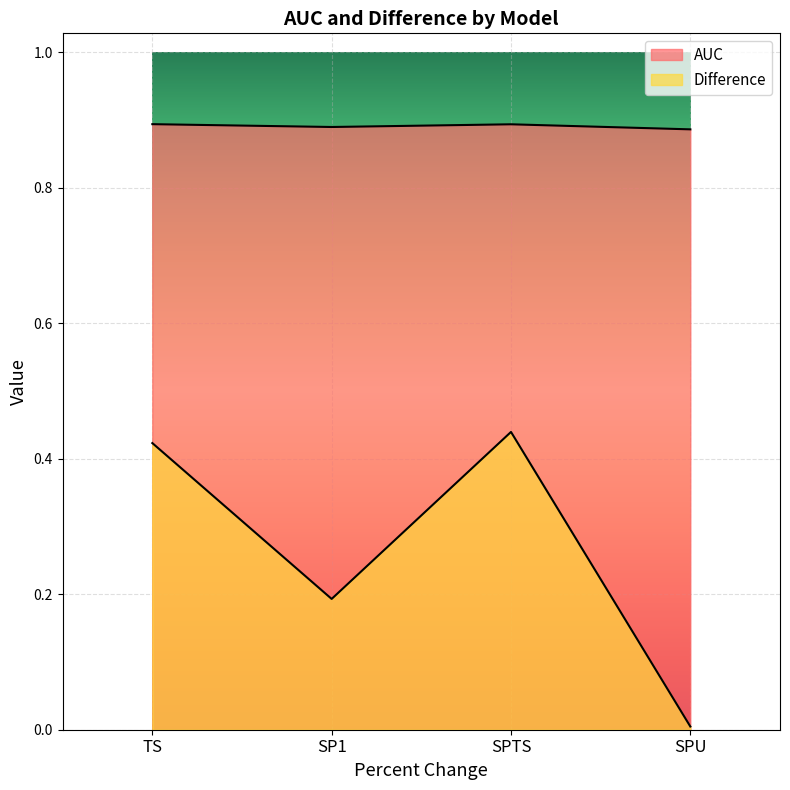

Which label corresponds to the largest value in the chart?

TS